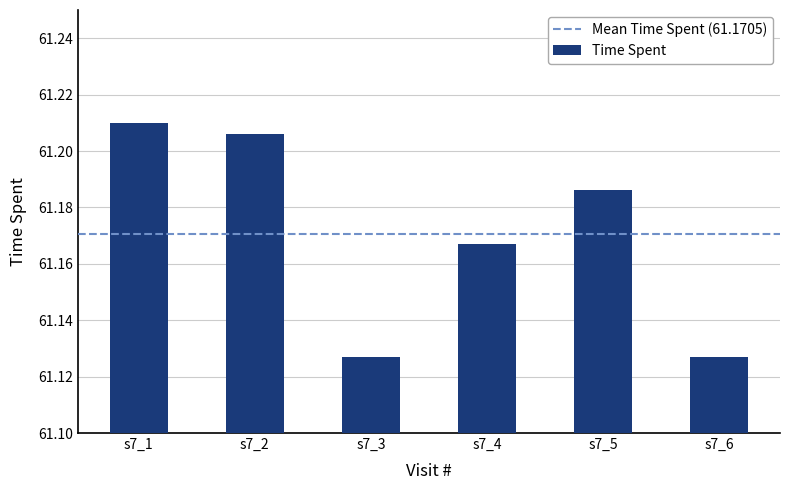

Are the bars horizontal?

No